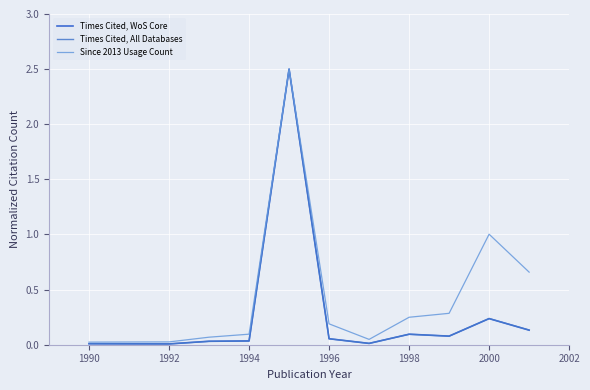

True or false: Times Cited, All Databases has more than 0 interior local peaks.

True